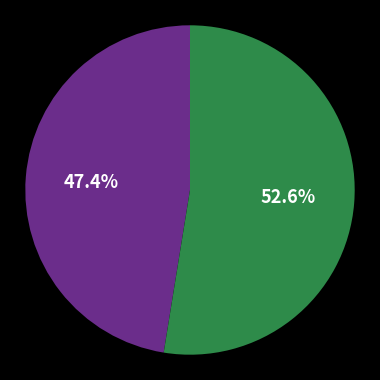

Is there any slice that represents more than half of the pie?

Yes